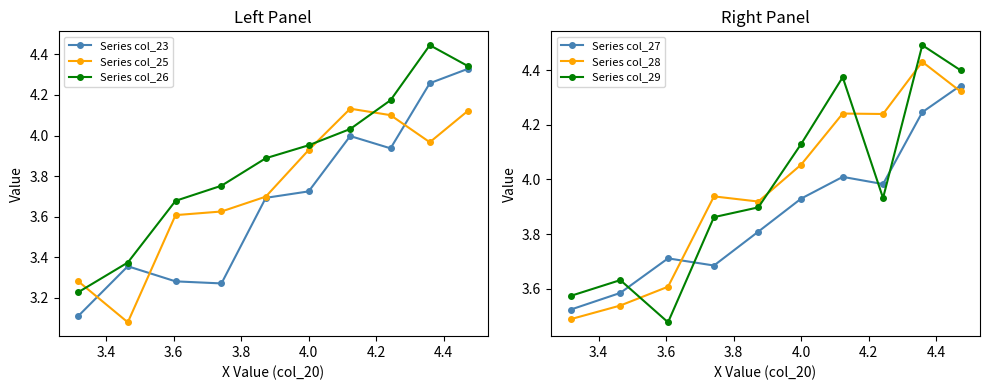

What is the value of the Series col_27 point at the 5th from the left?

3.8